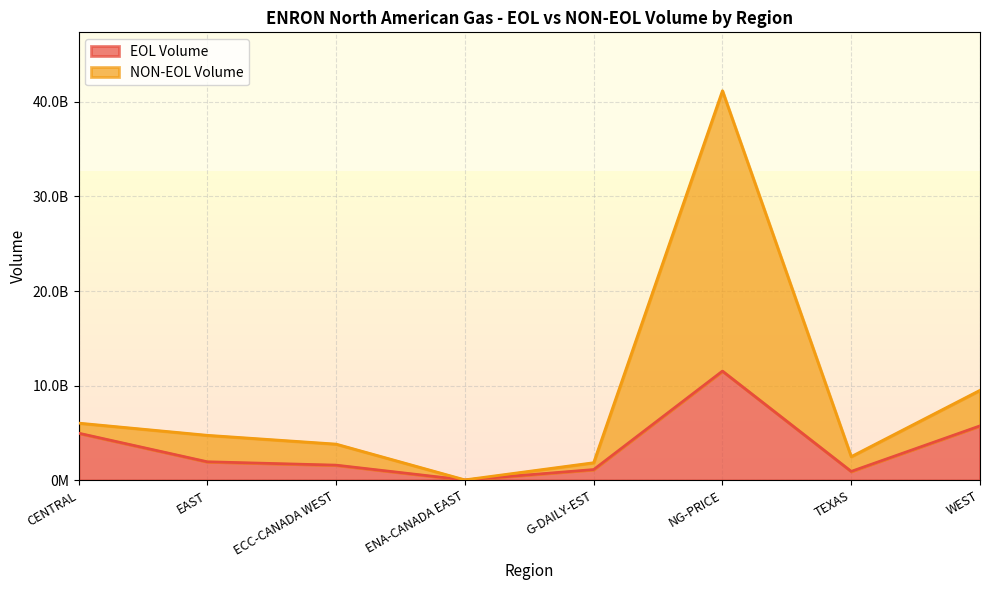

Reading left to right, list all the values displayed in this chart.

EOL Volume: 4985260000	1959716741	1605046605	36883300	1138088882	11542579412	943764000	5755105000
NON-EOL Volume: 6046745465	4757508520	3827812429	48693300	1860856276	41162404734	2504738101	9513889636